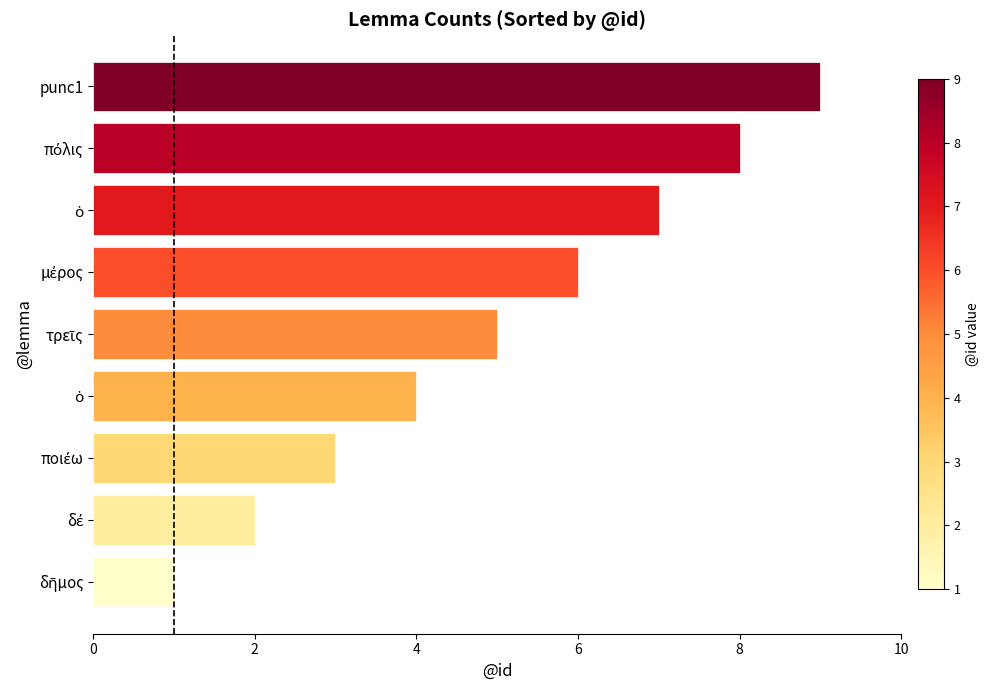

How many bars are there in total?

9